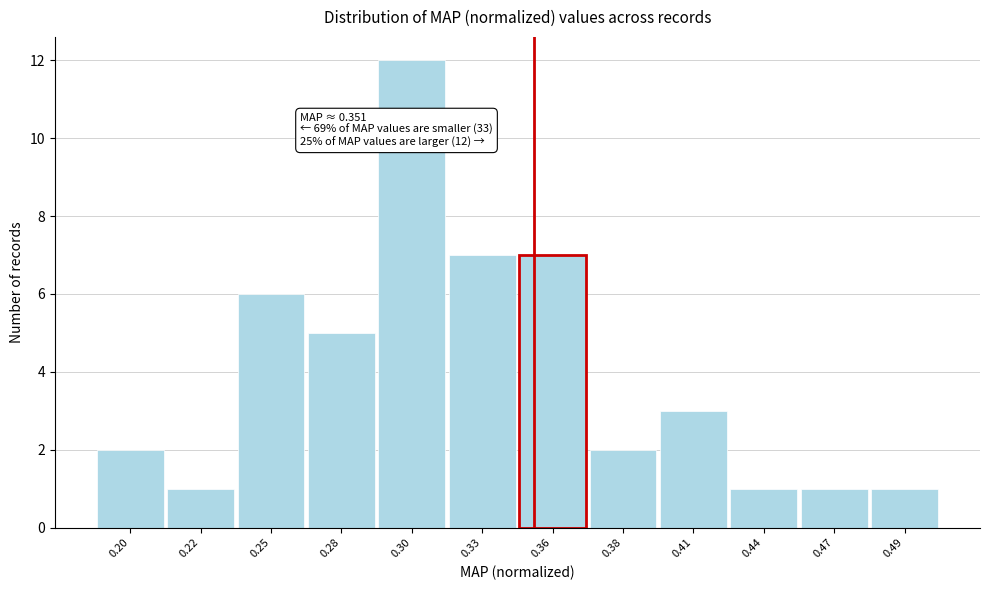

Reading left to right, extract all data points from this chart.

0.20=2	0.22=1	0.25=6	0.28=5	0.30=12	0.33=7	0.36=7	0.38=2	0.41=3	0.44=1	0.47=1	0.49=1